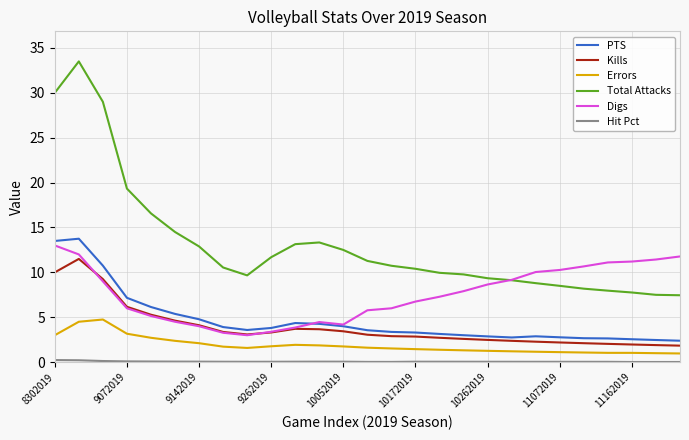

What is the greatest value displayed?

33.5